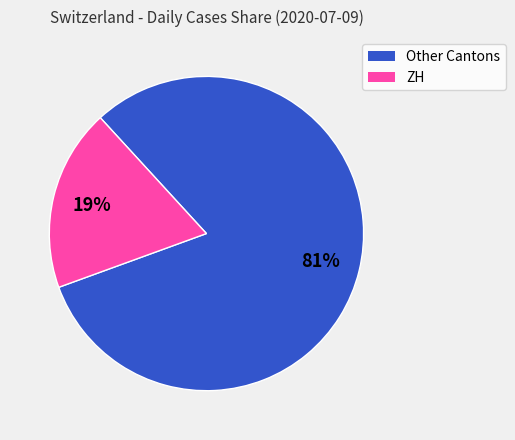

To the nearest percent, what is the difference between the largest and smallest slice percentages?

62%